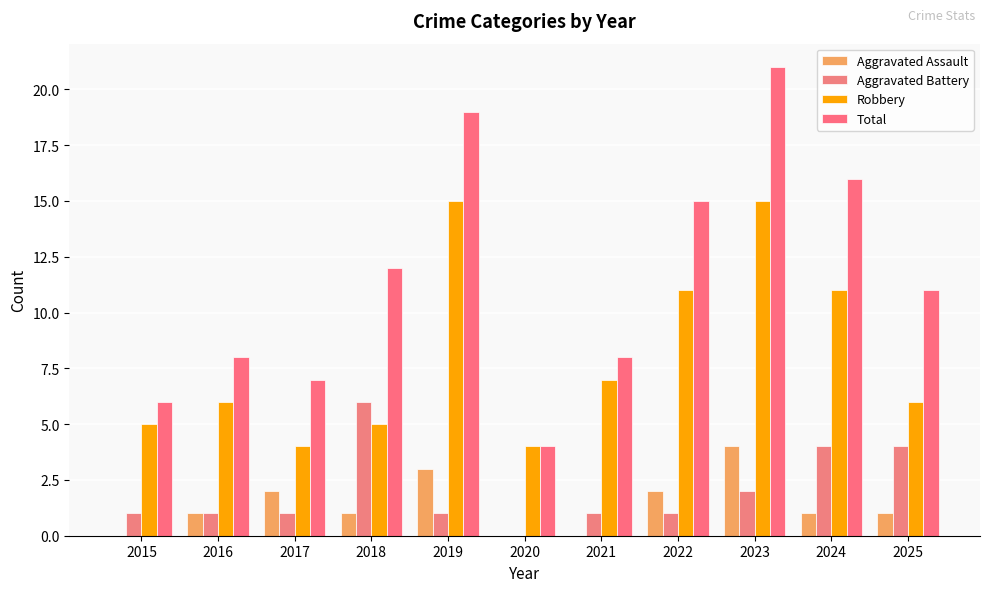

Is it true that Robbery equals 15 at 2019?

True